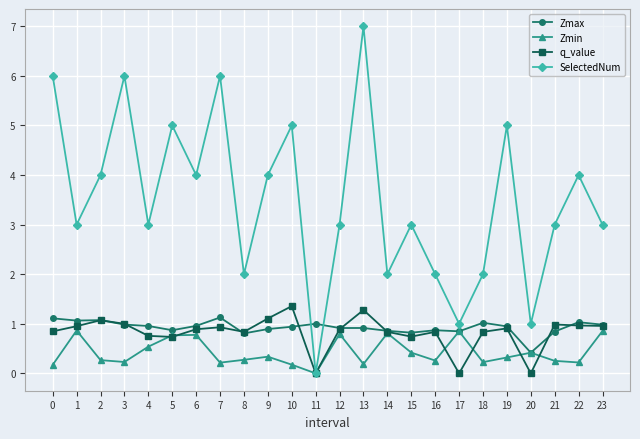

What is the sum of the SelectedNum values at 3 and 12?

9.0